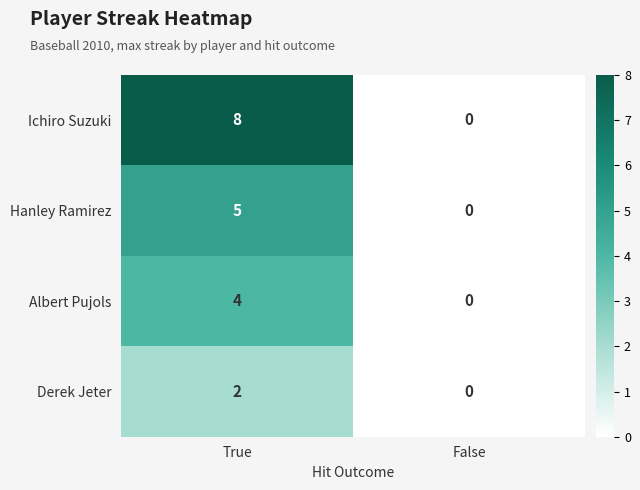

Rank the series by their average value, from highest to lowest.

Ichiro Suzuki, Hanley Ramirez, Albert Pujols, Derek Jeter